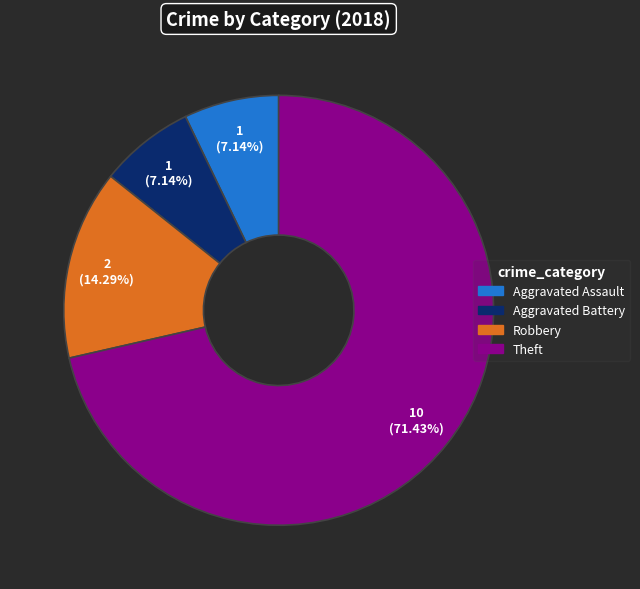

Which has a higher value, Aggravated Assault or Robbery?

Robbery